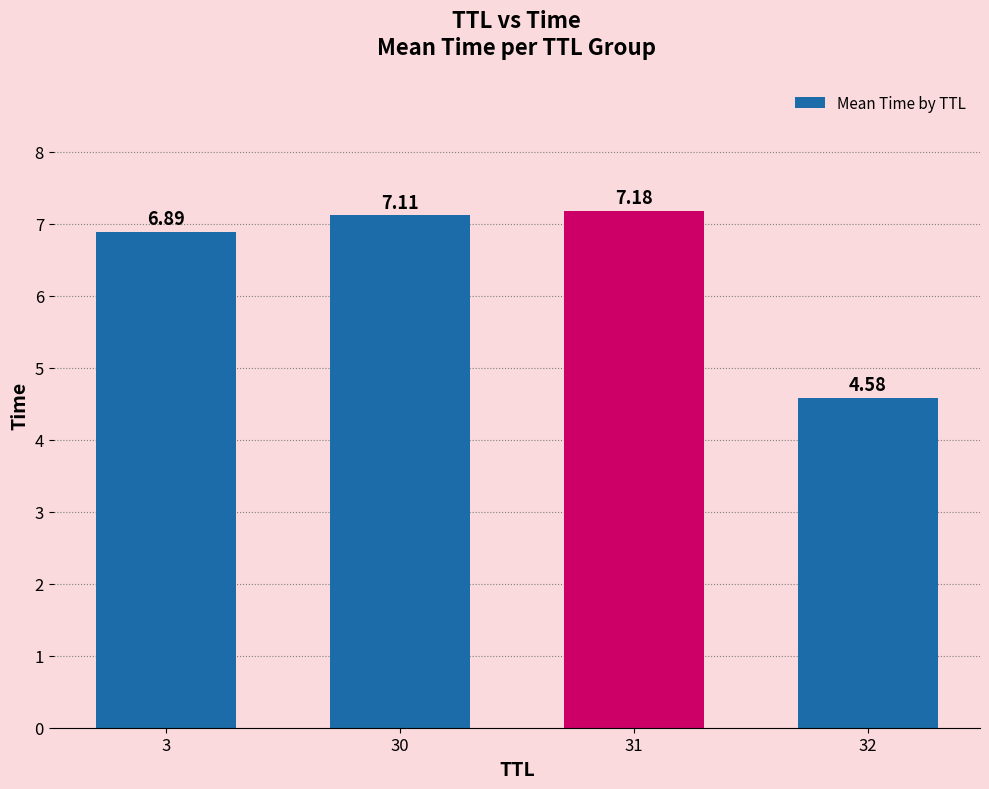

What is the average value?

6.4